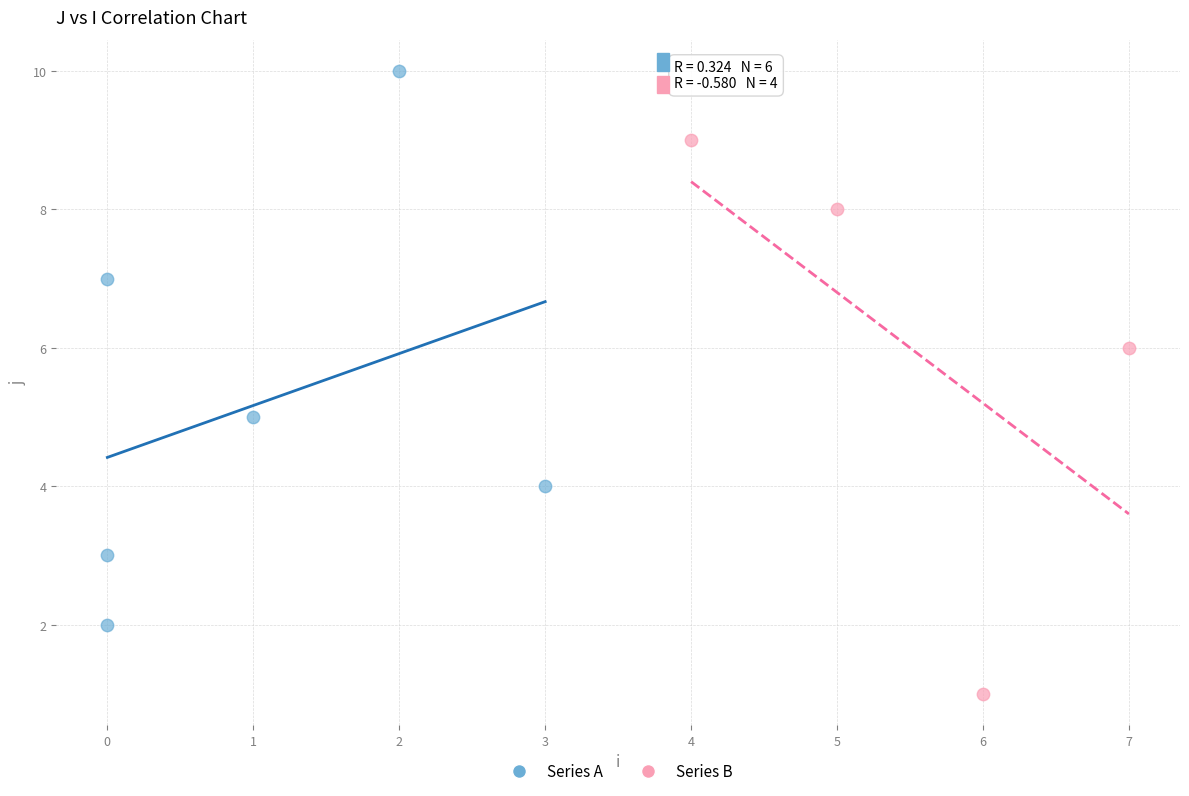

Which series contains the highest Y value?

Series A